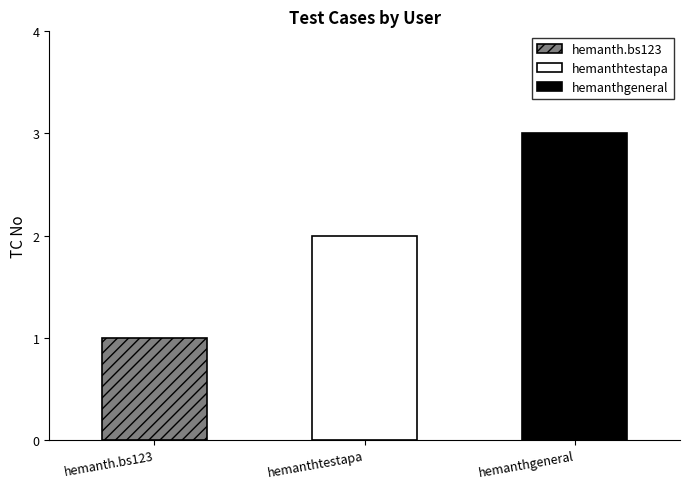

How many data points are above 2?

1